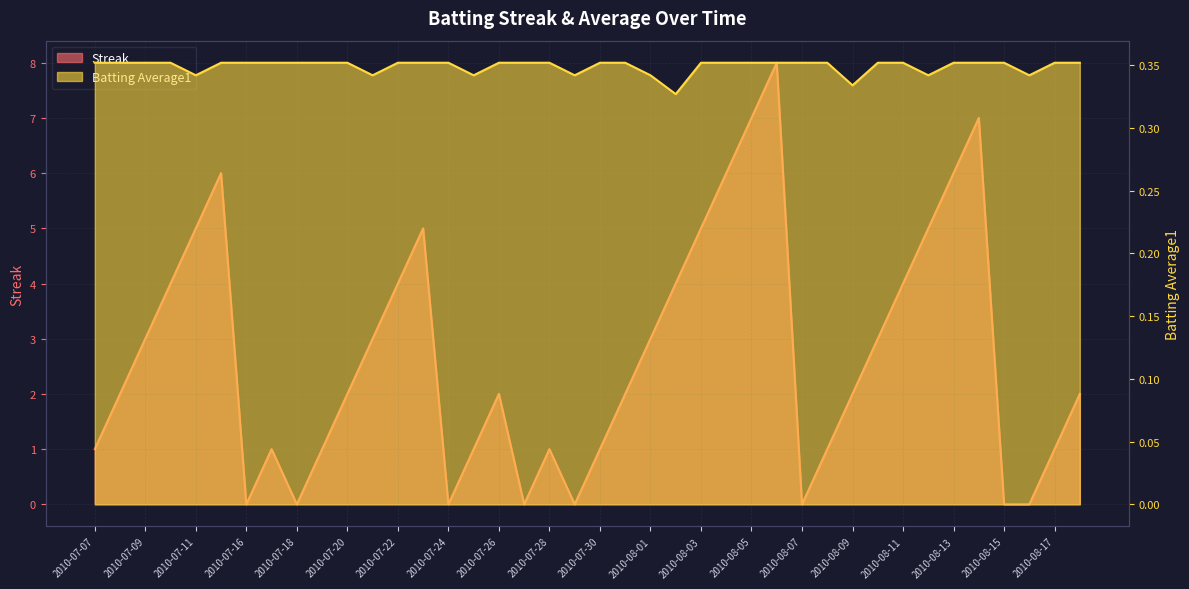

True or false: Batting Average1 has more than 0 points higher than both neighbors.

False